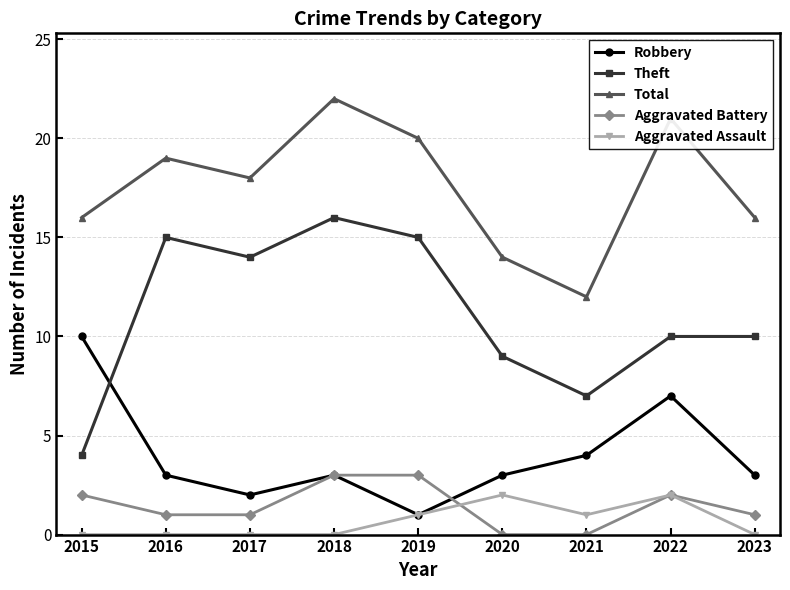

How many distinct data groups are displayed?

5